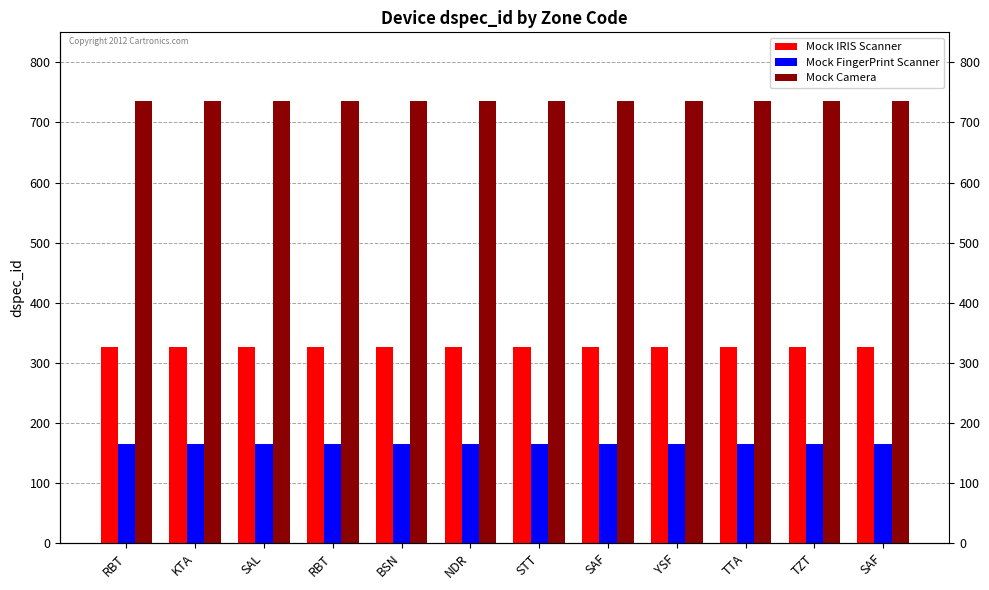

What is the approximate value of Mock Camera at SAL?

736